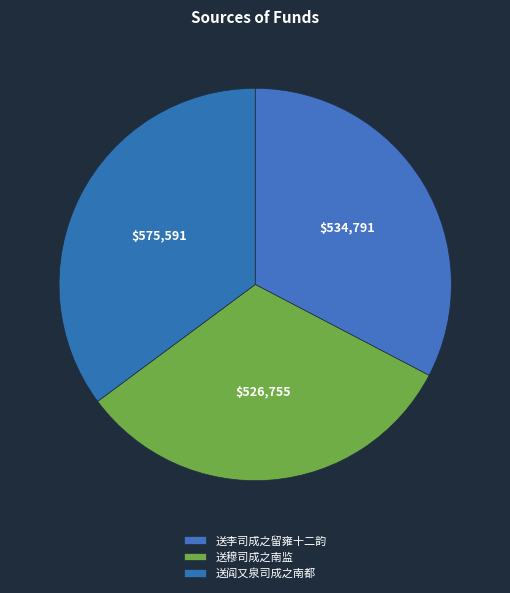

Is it true that 送穆司成之南监 is 32% of the pie?

True